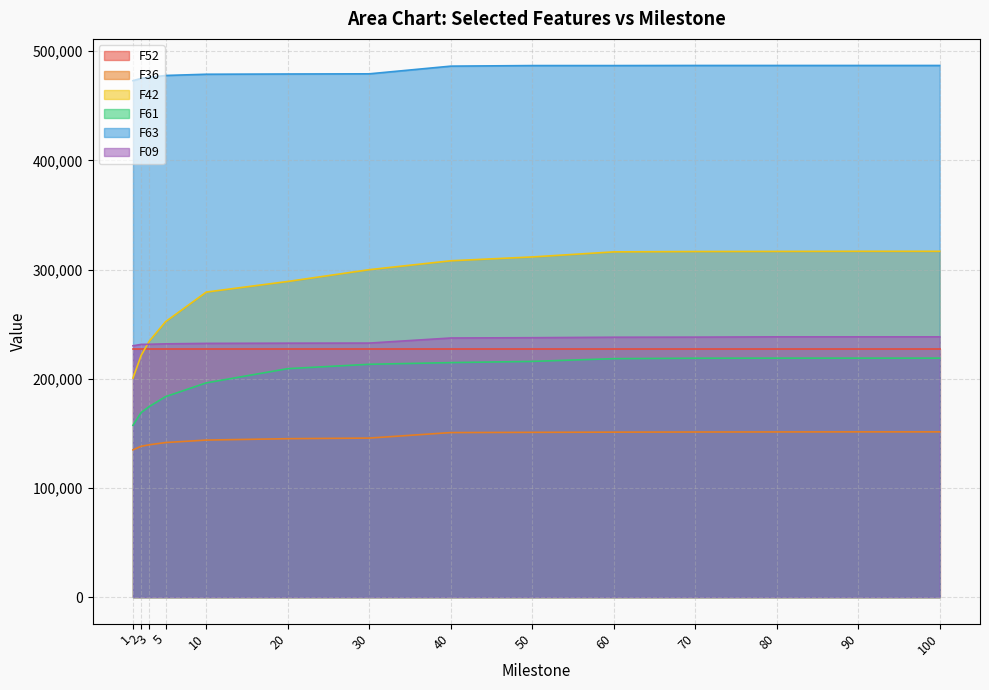

What is the minimum value for F61?

157348